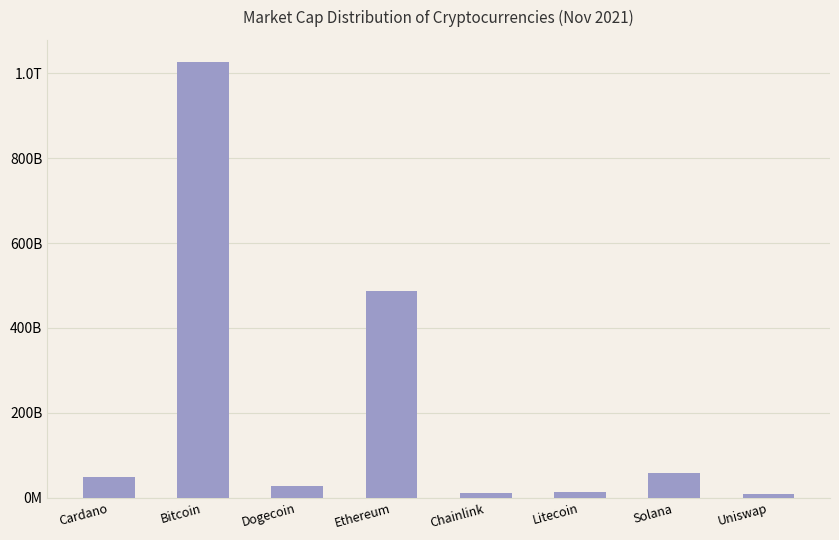

What is the maximum value shown in the chart?

1027462901559